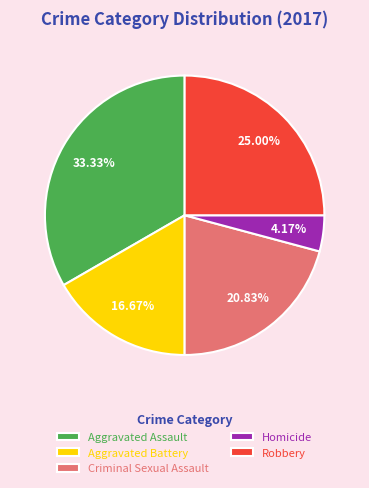

Does Criminal Sexual Assault represent more than half of the total?

No